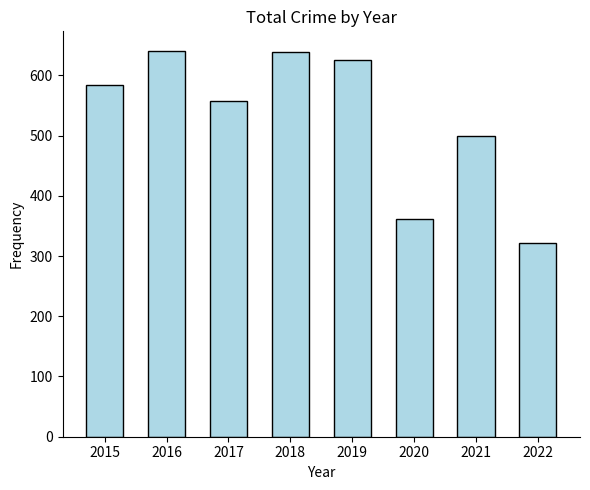

Is it true that the value at 2015 is 279?

False